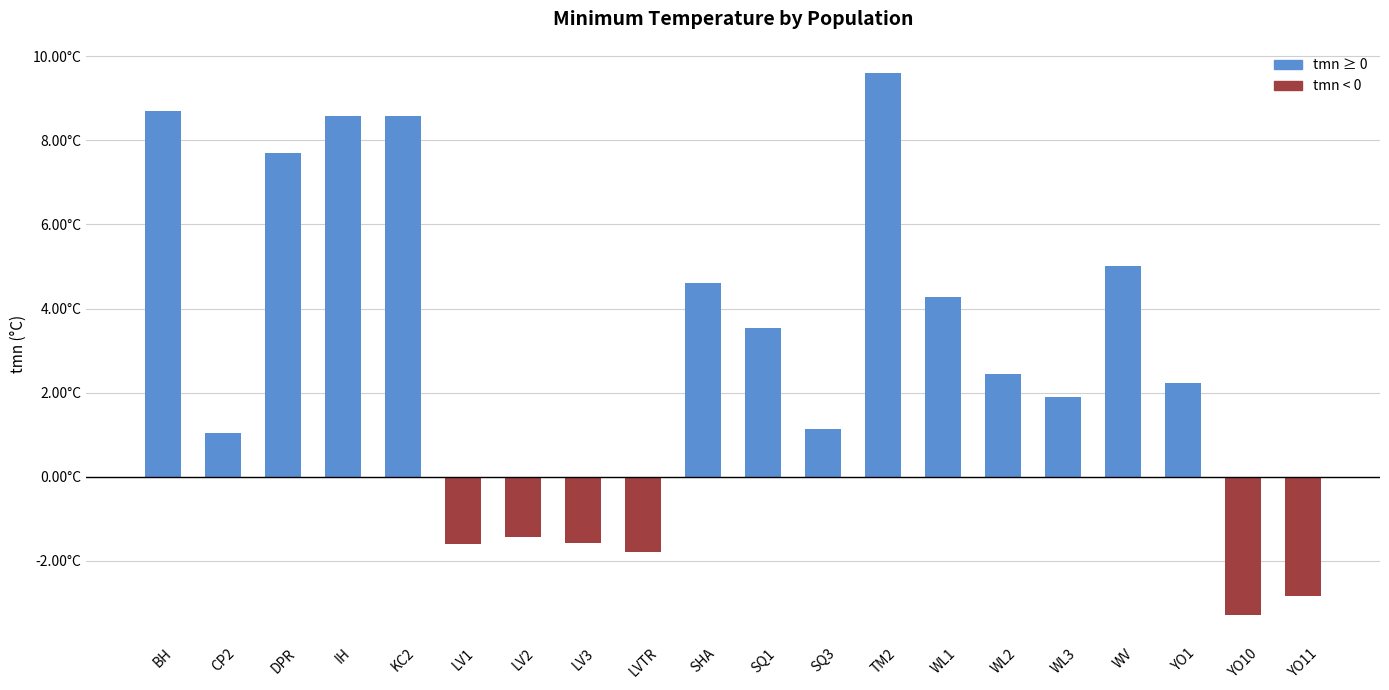

Are the bars horizontal?

No